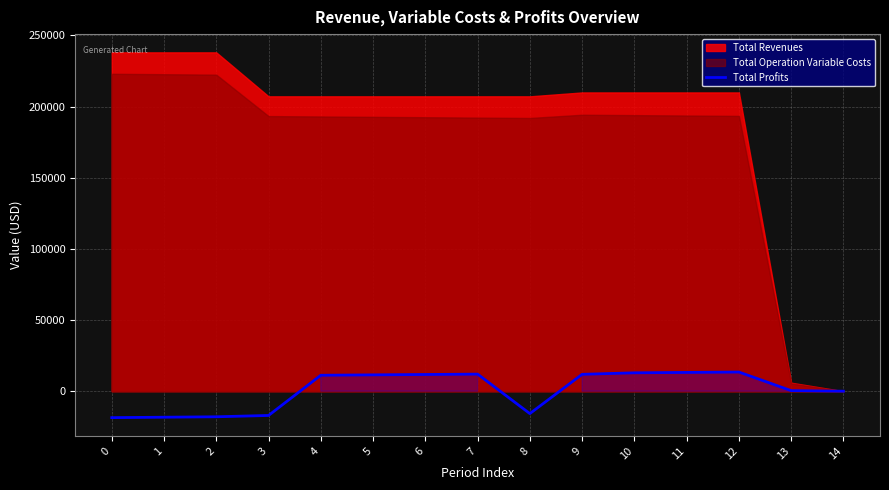

How many data points are less than 11206?

7